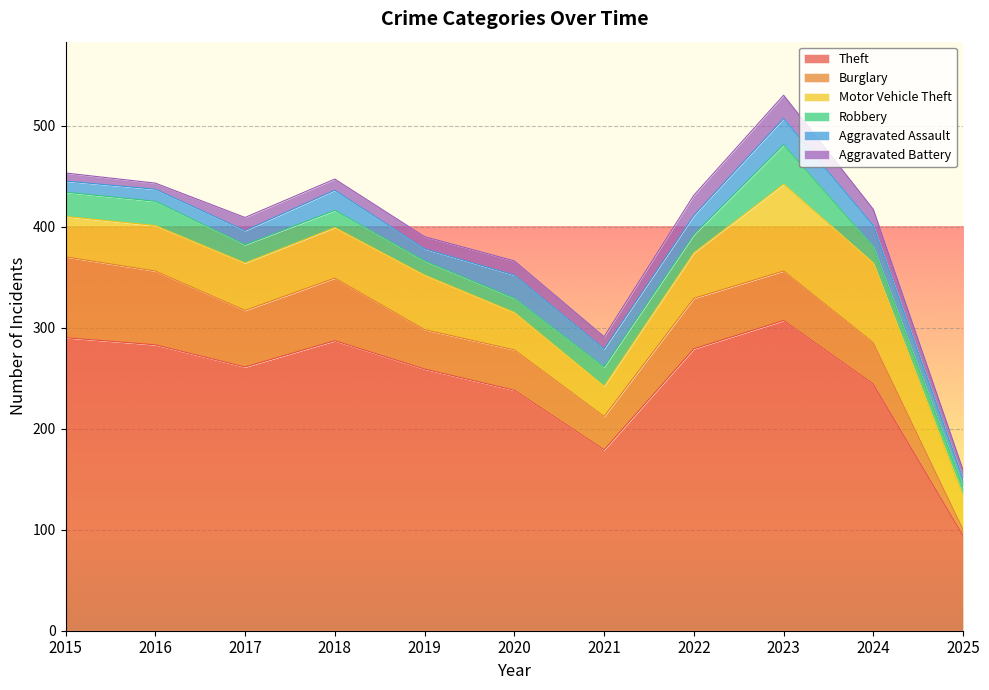

At which category is the sum across all series the highest?

2023